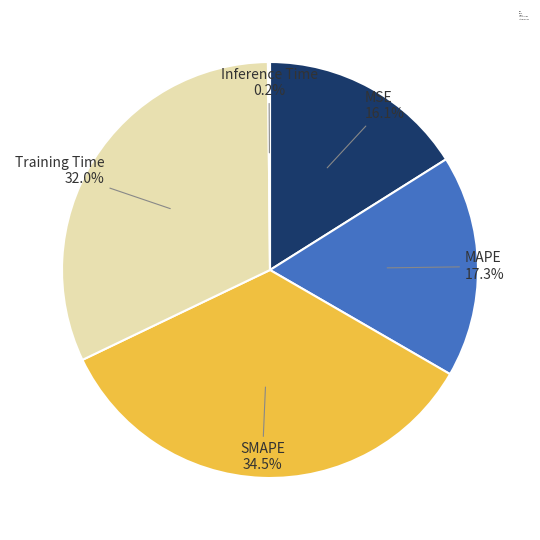

The MAPE slice represents 5% of the pie. True or false?

False